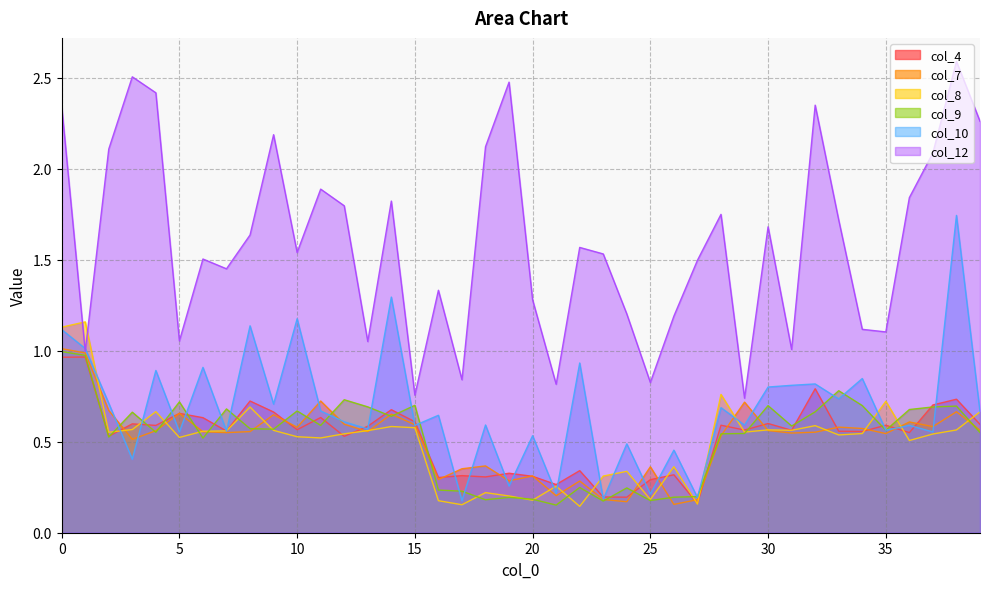

The col_4 series shows 1.4 at 32. True or false?

False